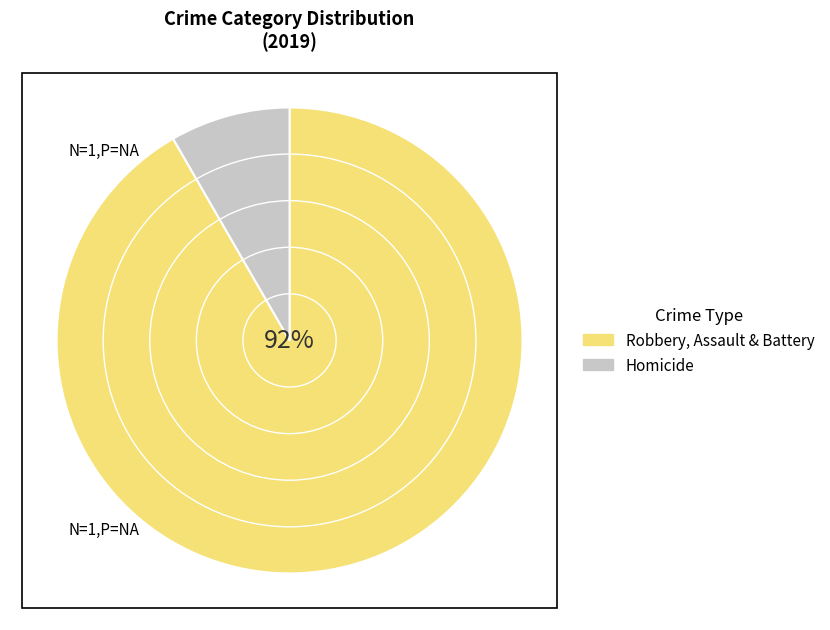

Between Homicide and Robbery, Assault & Battery, which is larger?

Robbery, Assault & Battery